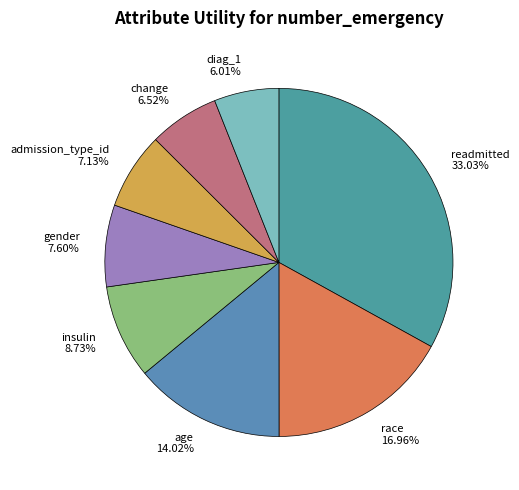

Does admission_type_id represent more than half of the total?

No